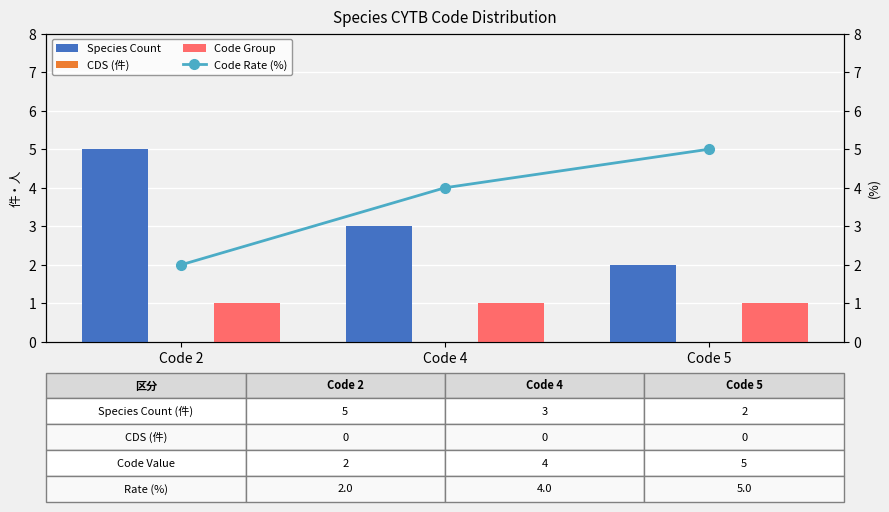

Does the chart contain stacked bars?

No